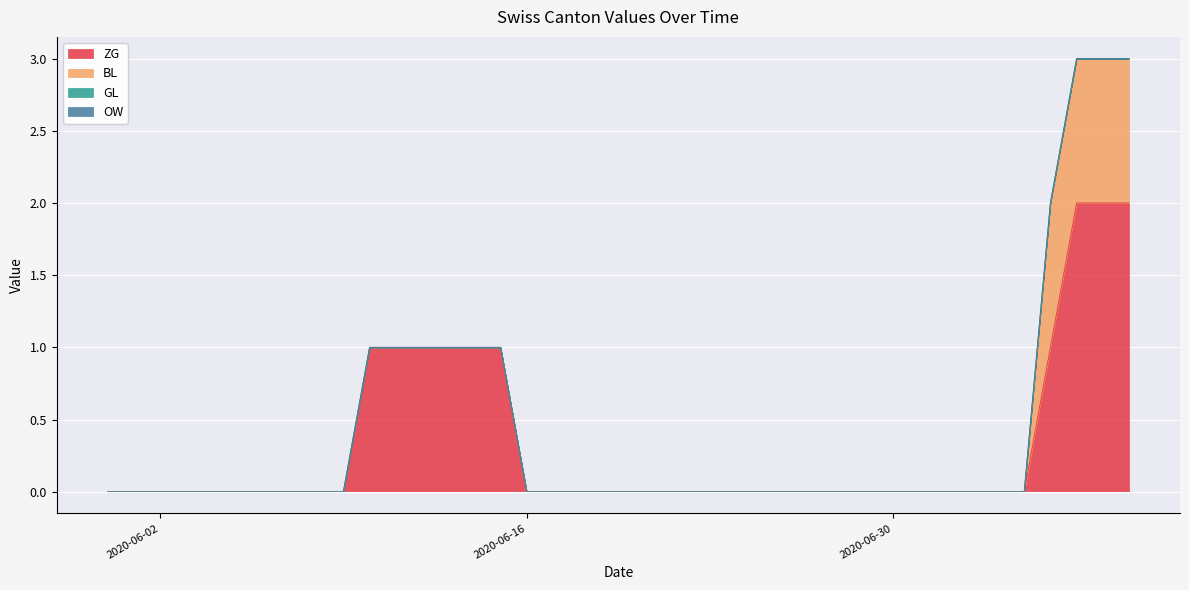

What are all the series names shown in the legend?

ZG, BL, GL, OW